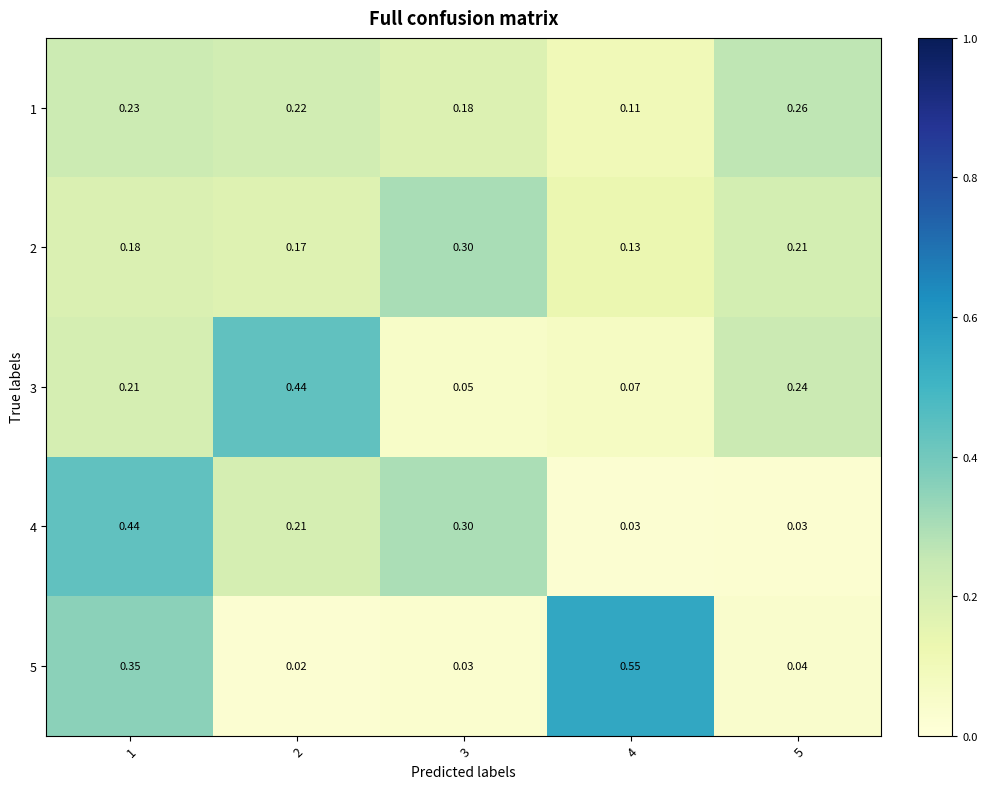

Is the value of 1 at 5 greater than the value of 2 at 1?

Yes